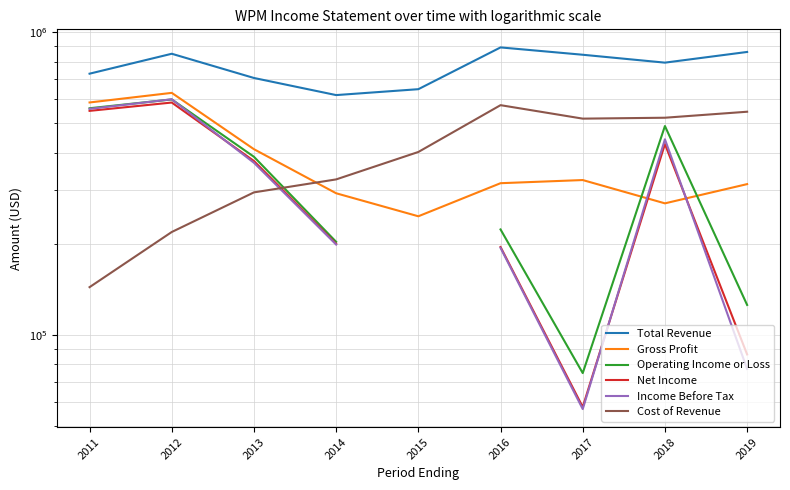

Where do Operating Income or Loss and Gross Profit first cross each other?

2017 and 2018